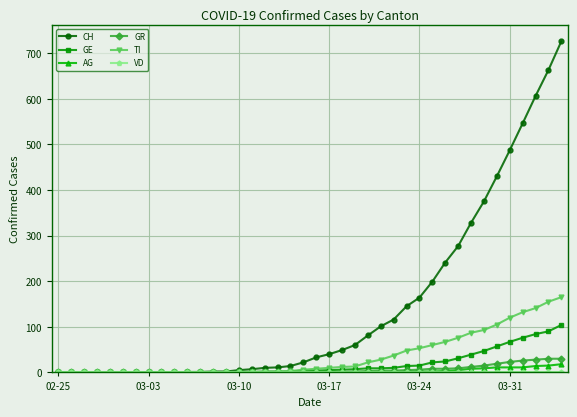

What is the difference between the second highest and second lowest values in the GE series?

90